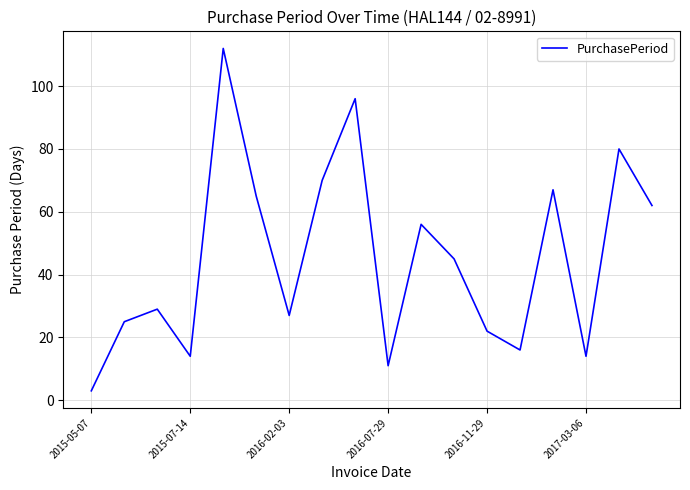

What is the smallest value displayed?

3